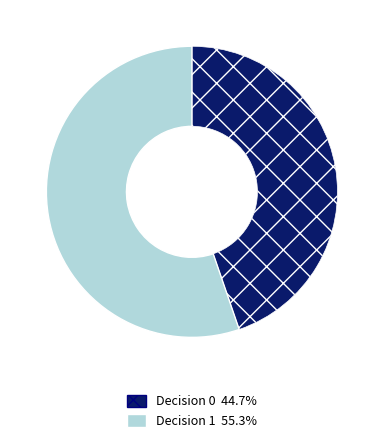

What is the largest slice in the pie chart?

Decision 1